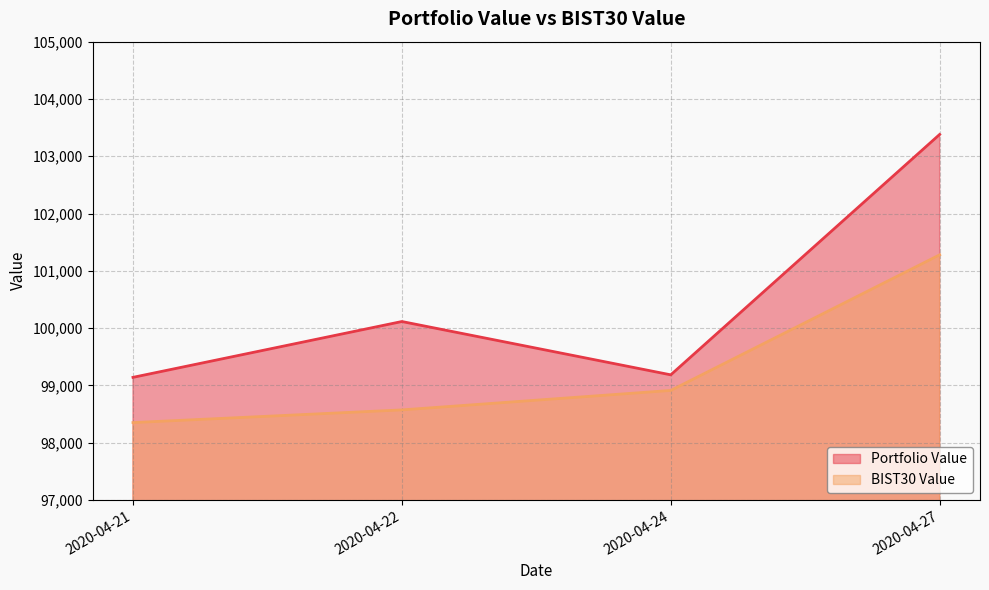

What is the greatest value displayed?

103380.4